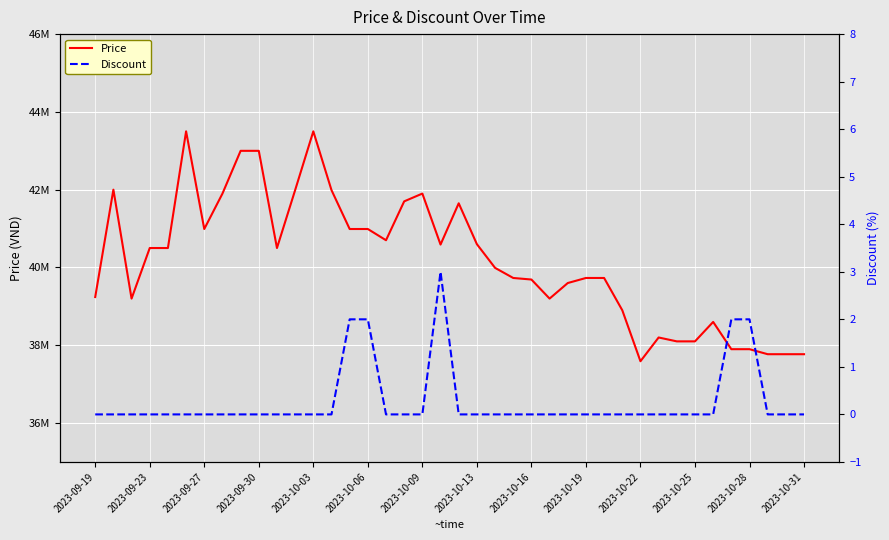

What is the maximum value for Discount?

3